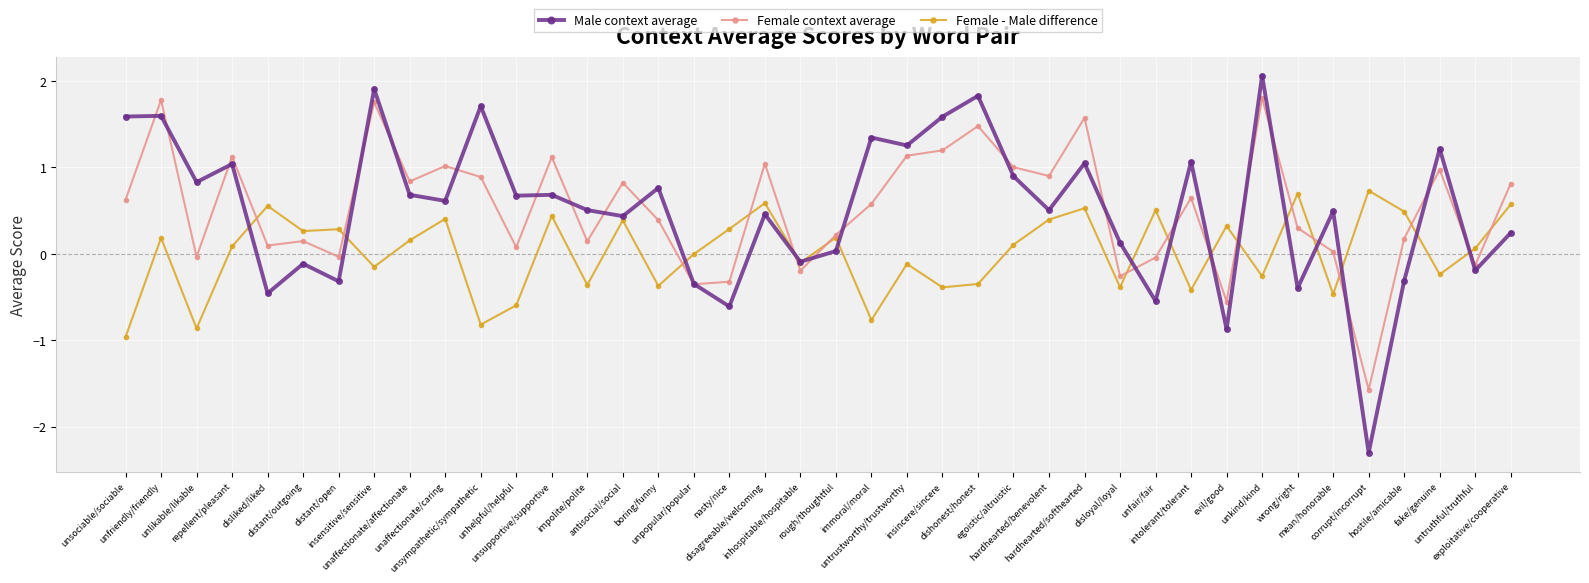

Rank the series by their maximum value, from lowest to highest.

Female - Male difference, Female context average, Male context average